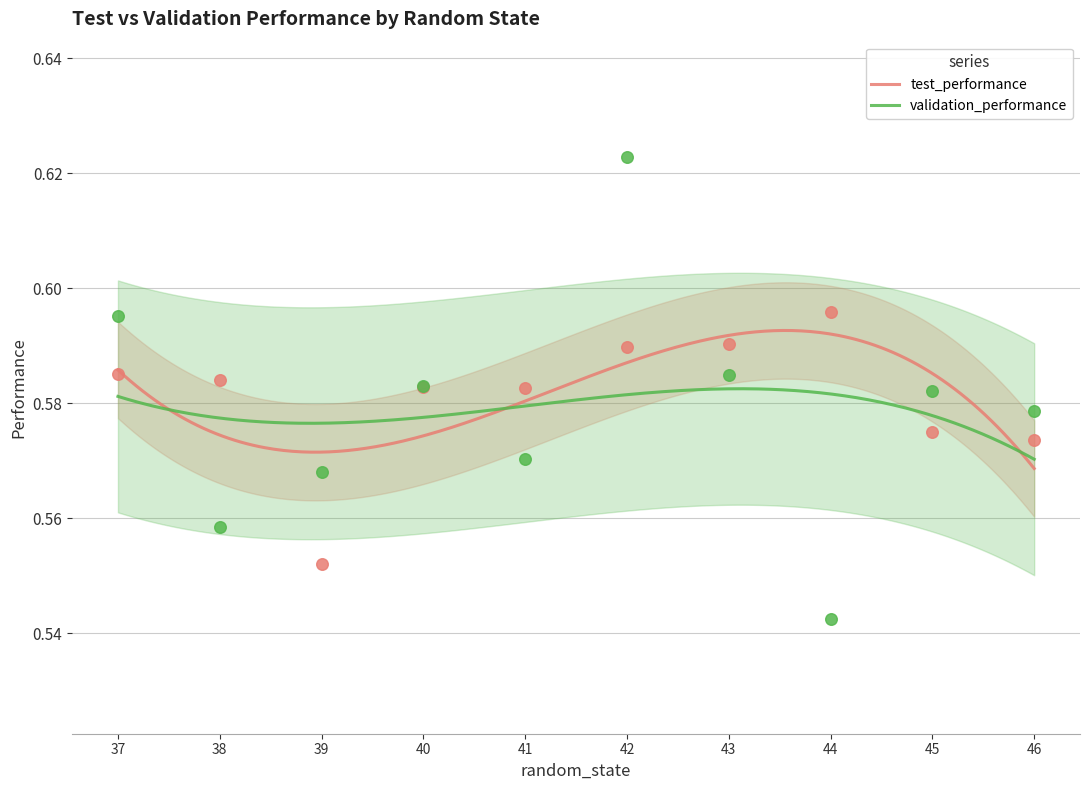

Which series contains the lowest Y value?

validation_performance